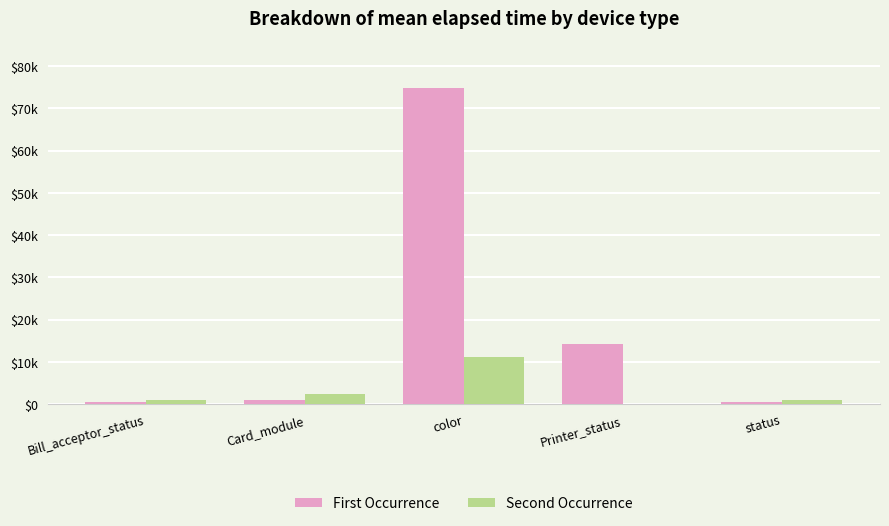

What are all the series names shown in the legend?

First Occurrence, Second Occurrence